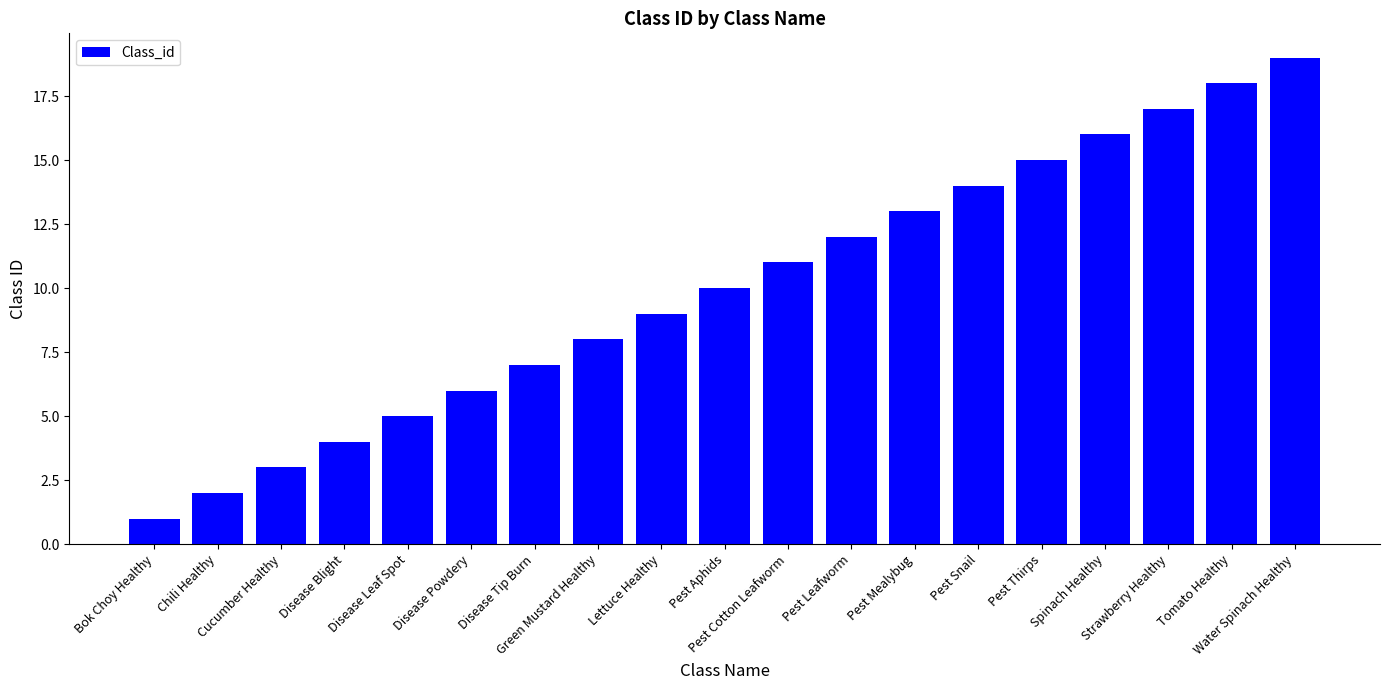

What is the sum of the values at Lettuce Healthy and Pest Leafworm?

21